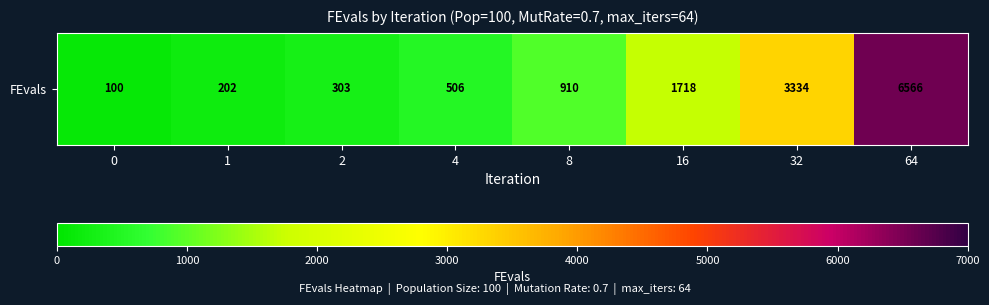

Reading left to right, extract all data points from this chart.

100	202	303	506	910	1718	3334	6566